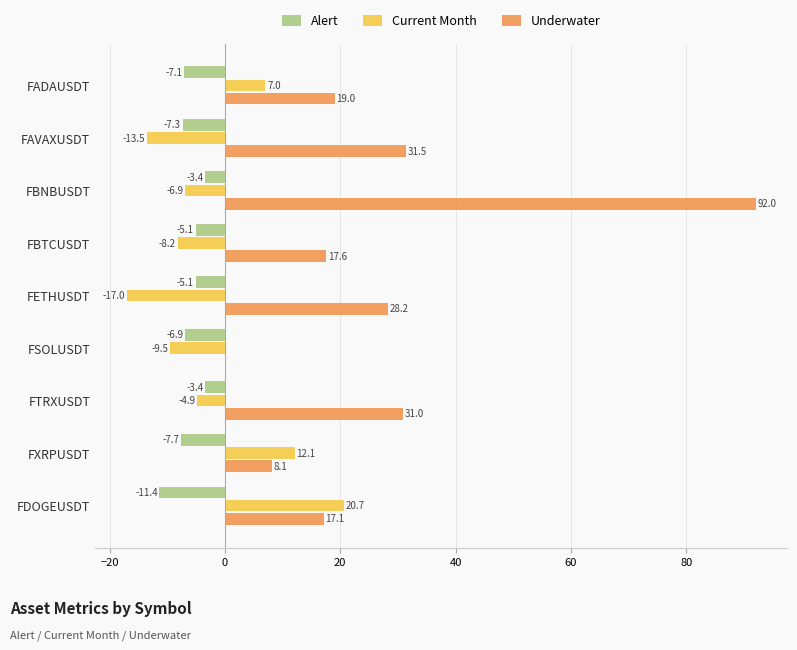

The Current Month series shows -9.5 at FSOLUSDT. True or false?

True